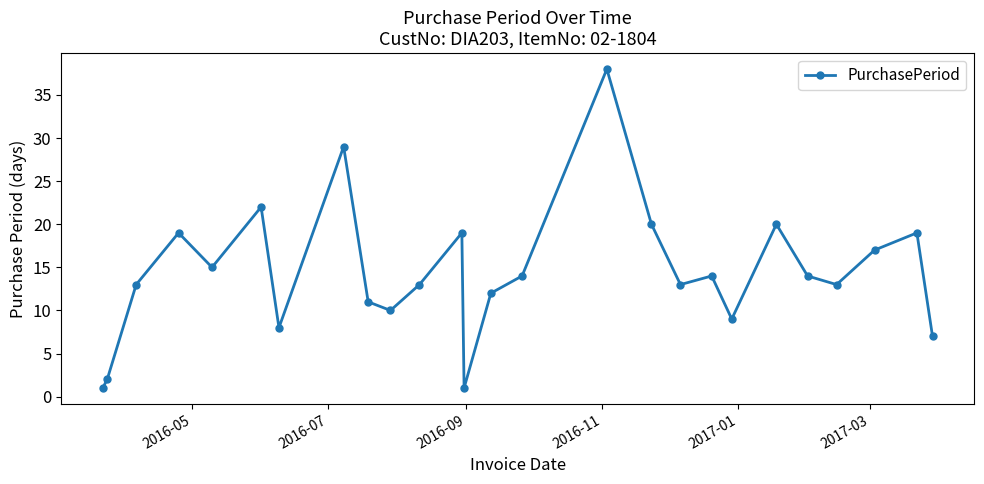

Reading left to right, transcribe all the data shown in this chart.

1	2	13	19	15	22	8	29	11	10	13	19	1	12	14	38	20	13	14	9	20	14	13	17	19	7